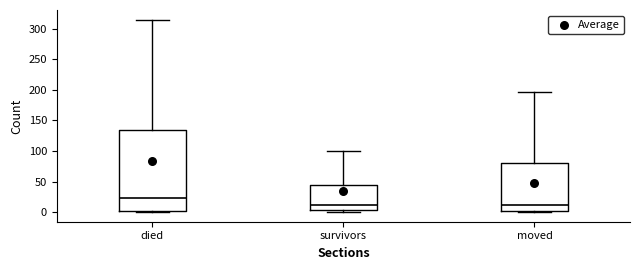

Reading left to right, read every box against the y-axis: the position of its median line, the range the box covers, and the ends of its whiskers. The values are not printed on the chart, so give them approximately, as read against the axis.

died: median 25, box 5 to 135, whiskers 0 to 315
survivors: median 10, box 5 to 45, whiskers 0 to 100
moved: median 10, box 0 to 80, whiskers 0 (just below the box's lower edge) to 195